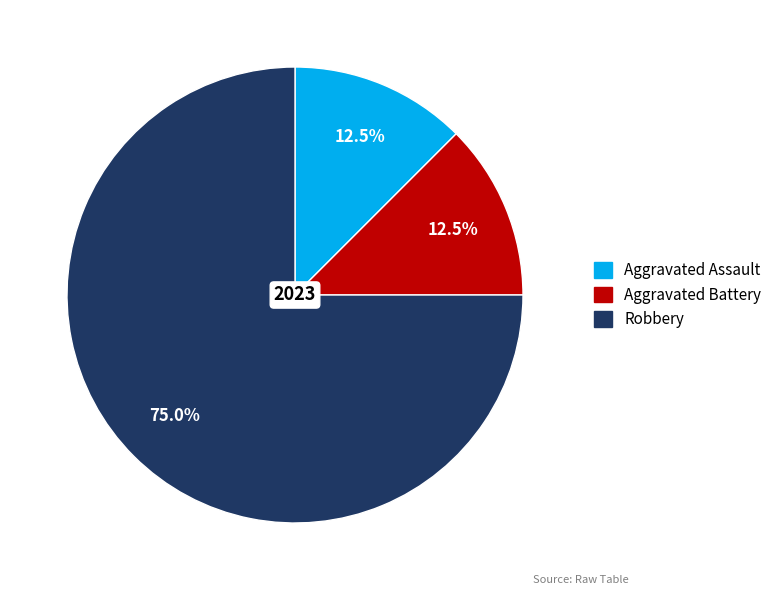

Is there any slice that represents more than half of the pie?

Yes